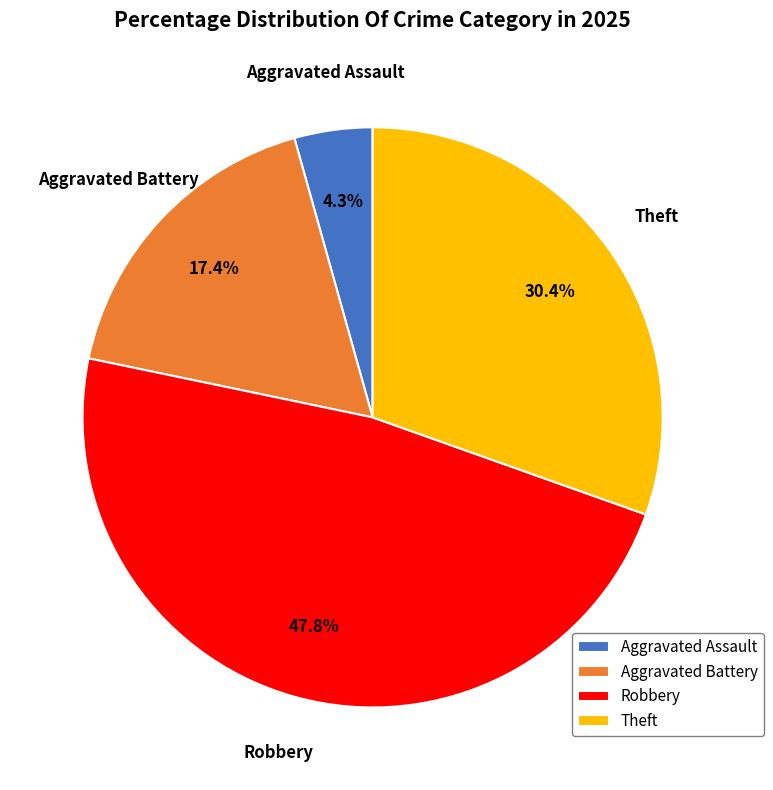

Which category has the biggest portion of the pie?

Robbery